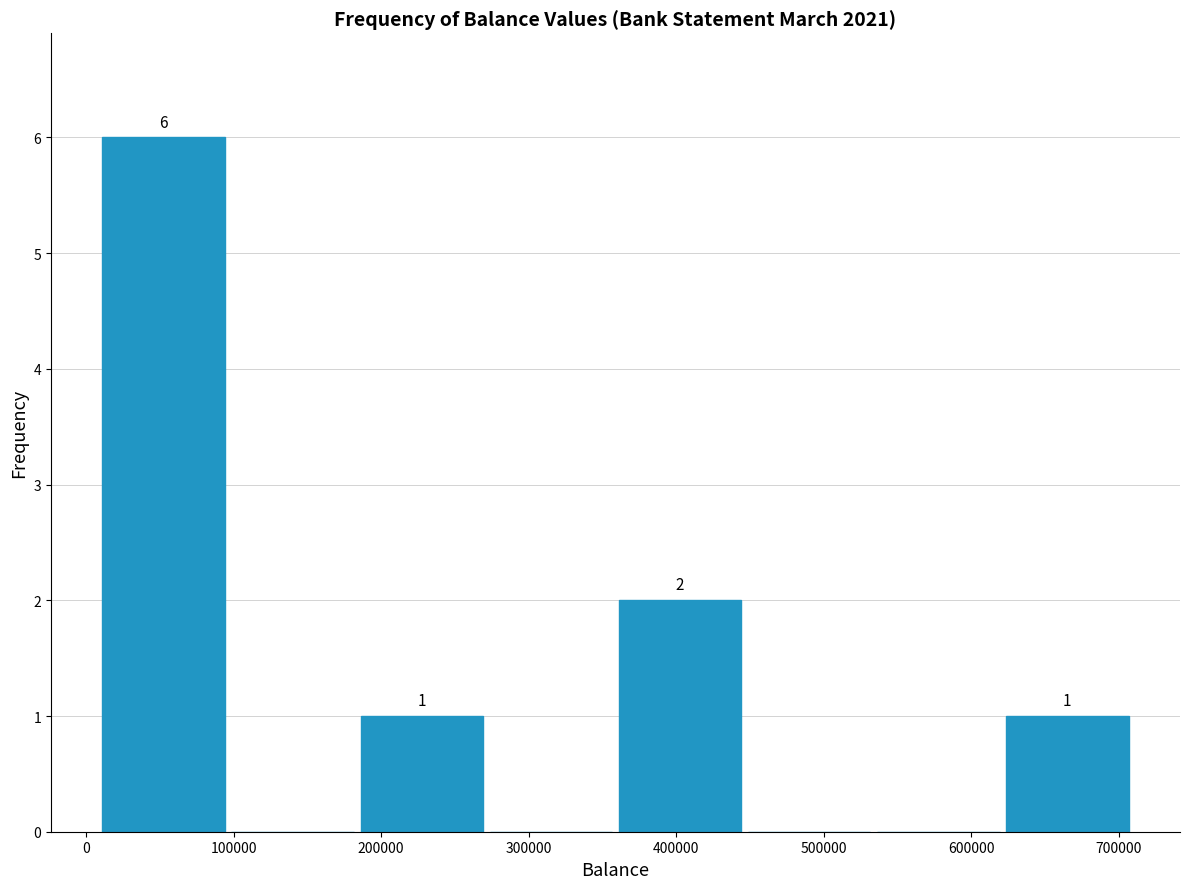

Over which range of the x-axis is the bar tallest?

10000 to 100000